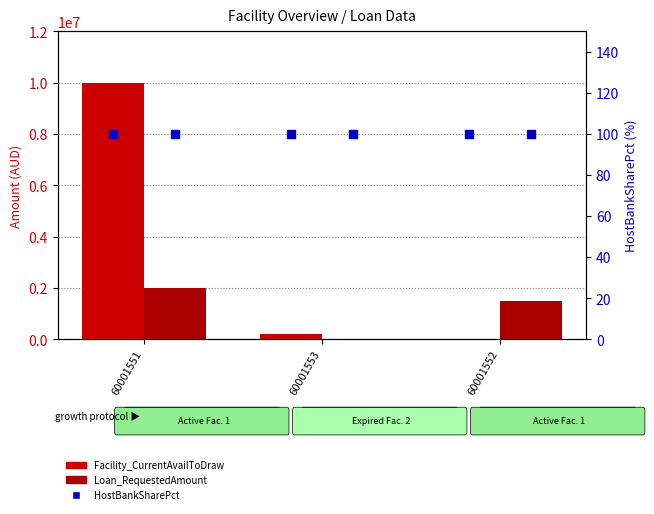

What are all the series names shown in the legend?

Facility_CurrentAvailToDraw, Loan_RequestedAmount, HostBankSharePct